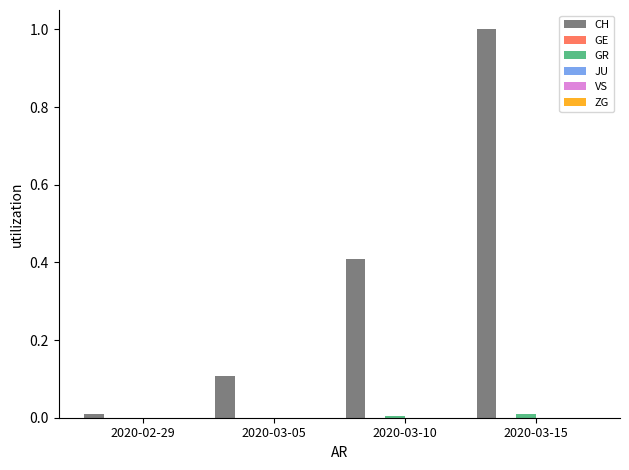

Which series has the largest total across all categories?

CH